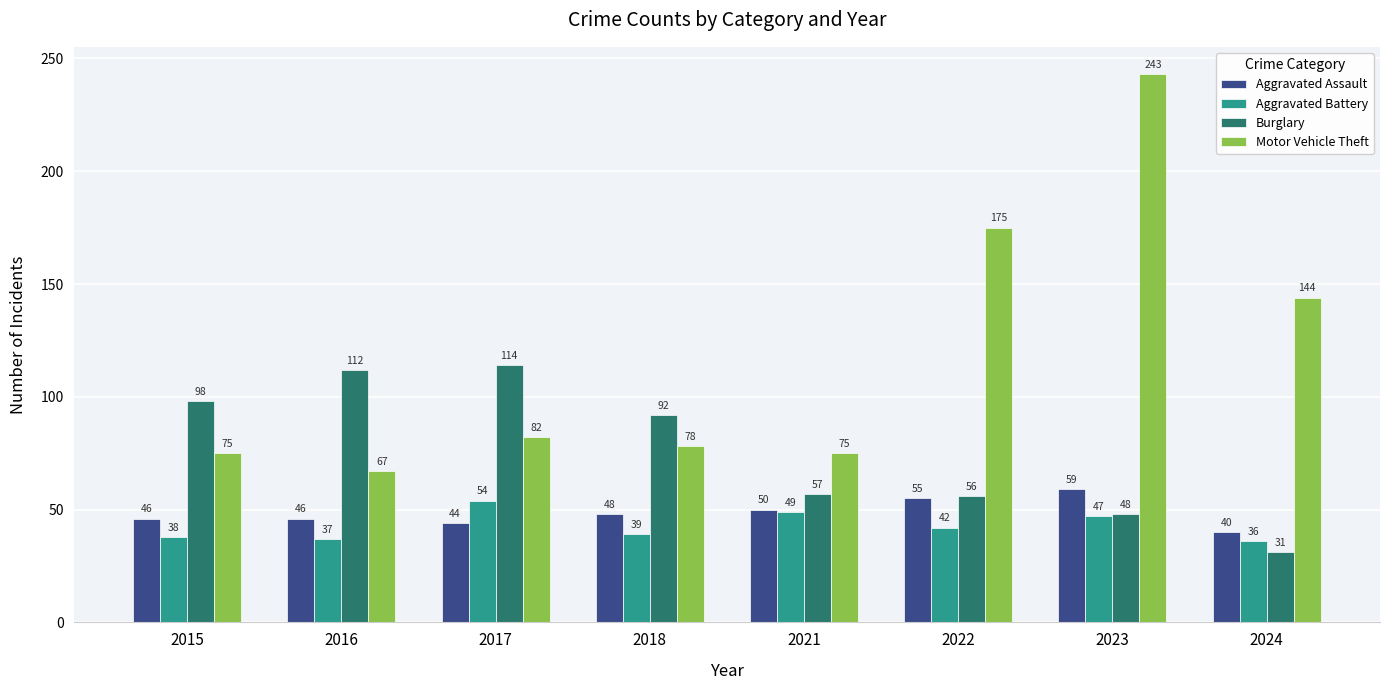

Where is Motor Vehicle Theft nearest to the value 155?

2024